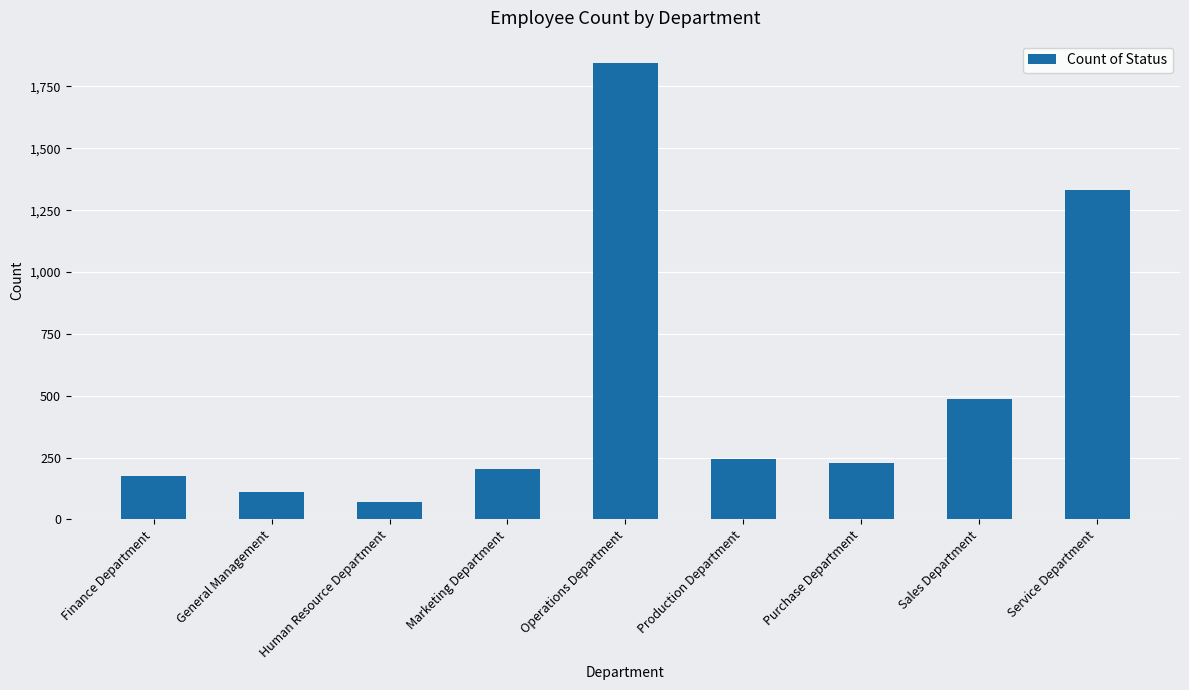

Rank the categories by value from highest to lowest.

Operations Department, Service Department, Sales Department, Production Department, Purchase Department, Marketing Department, Finance Department, General Management, Human Resource Department